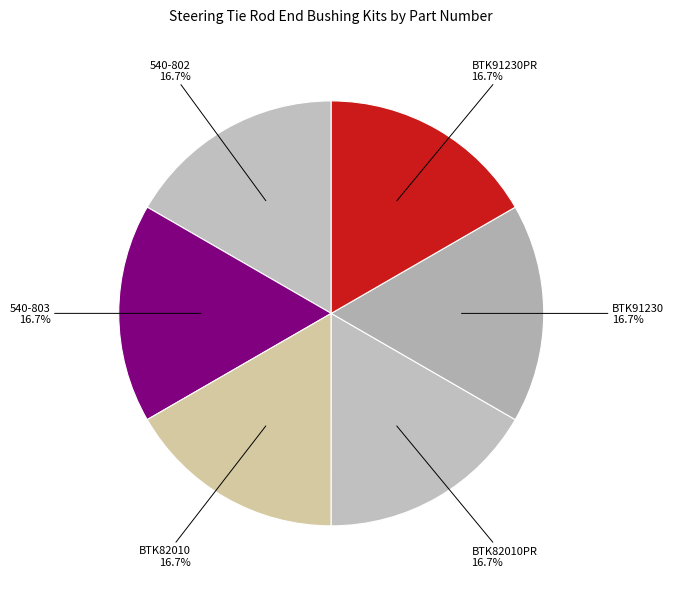

To the nearest percent, what is the combined percentage of BTK91230PR and BTK91230?

33%